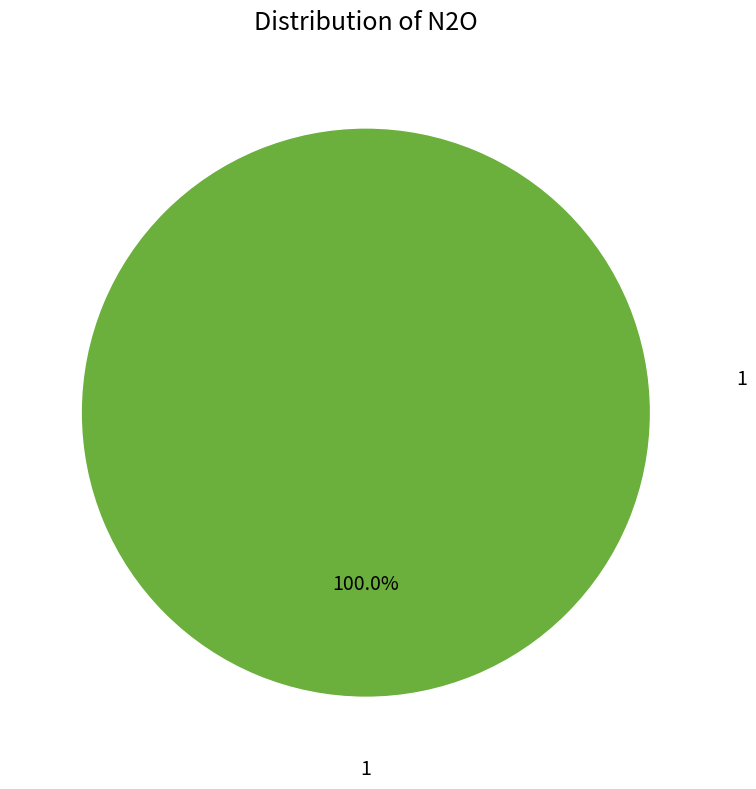

Is there a majority slice in this chart?

Yes